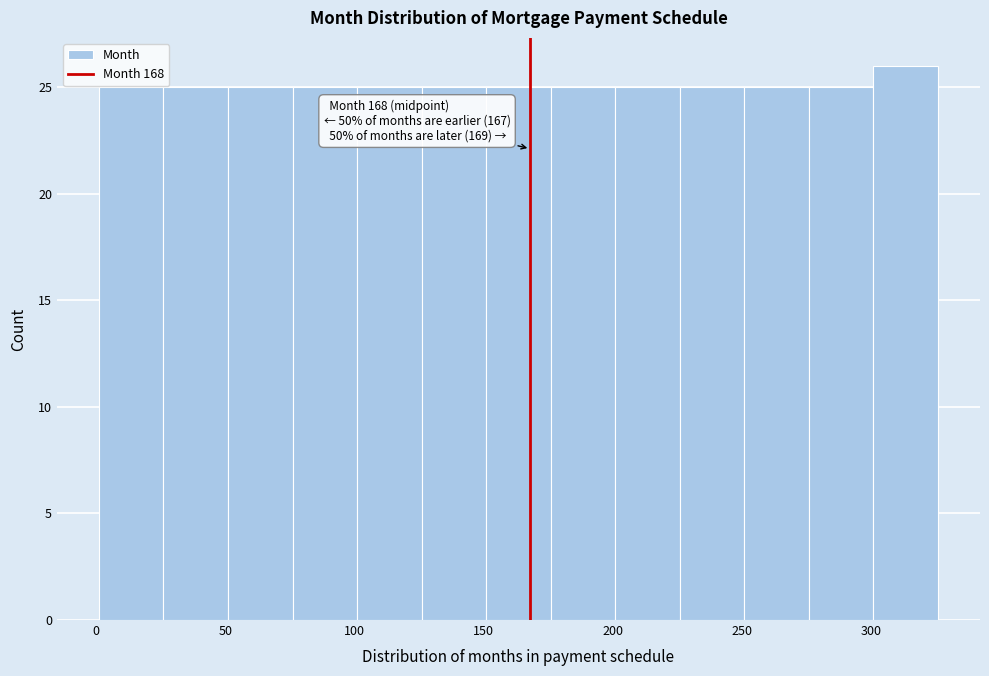

Over which range of the x-axis is the bar tallest?

301 to 326